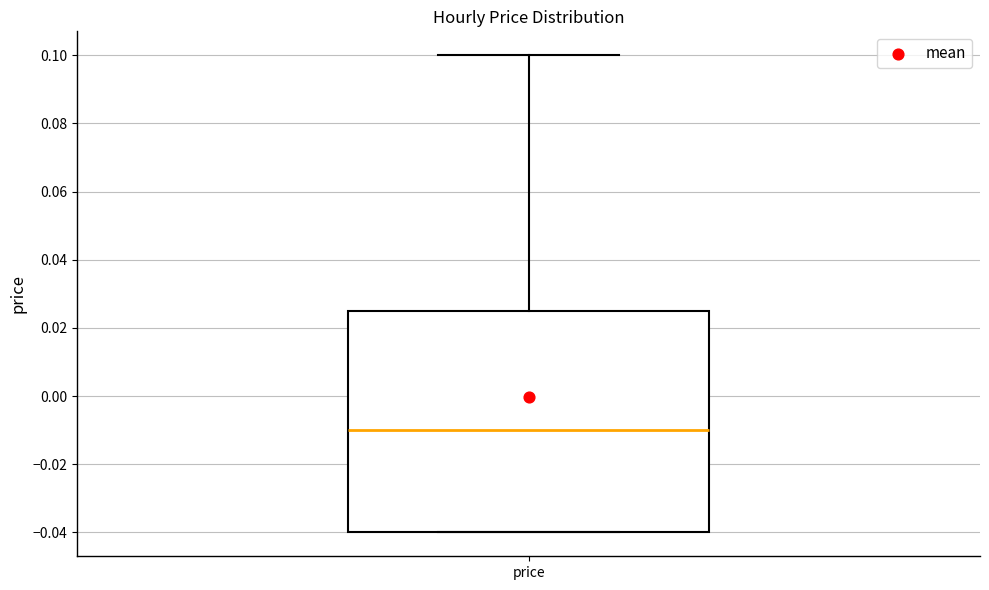

Where is the upper edge of the box for price on the y-axis? The values are not printed on the chart, so give them approximately, as read against the axis.

0.026